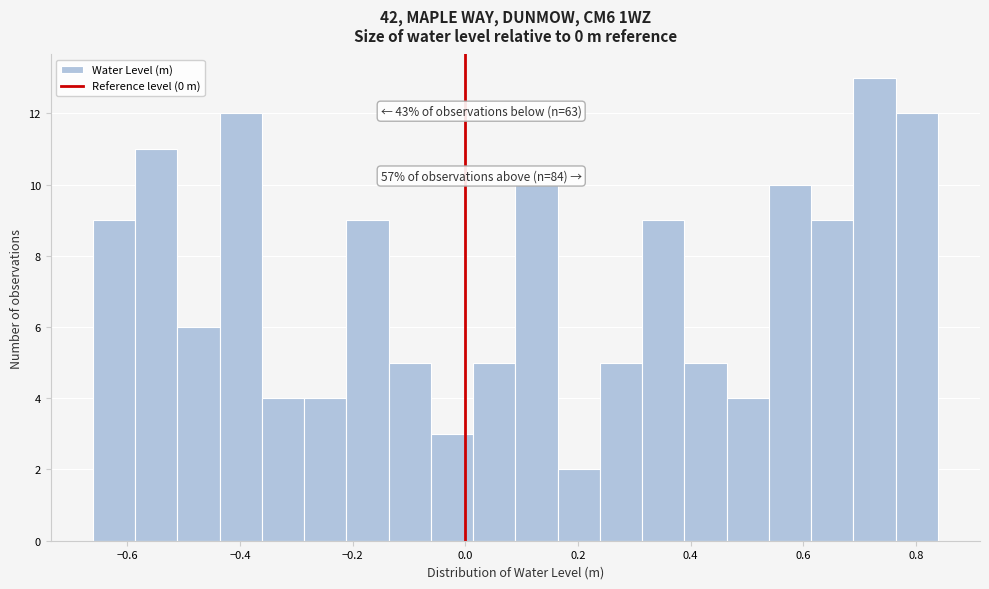

Around what value on the x-axis is the tallest bar? Give the approximate position of its centre, as read against the axis.

0.72